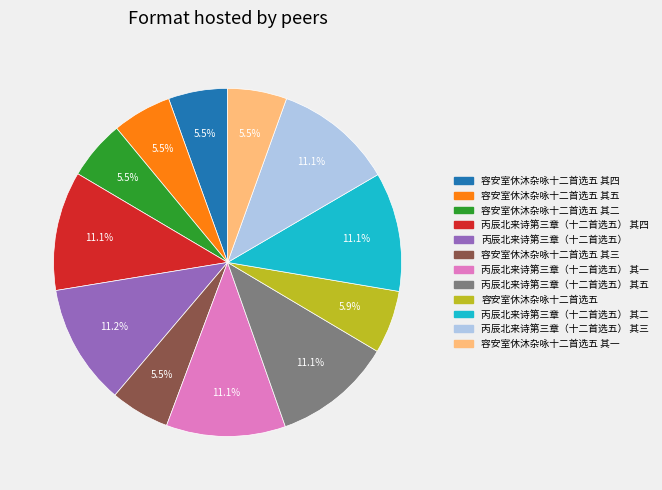

What is the smallest slice in the pie chart?

容安室休沐杂咏十二首选五 其一